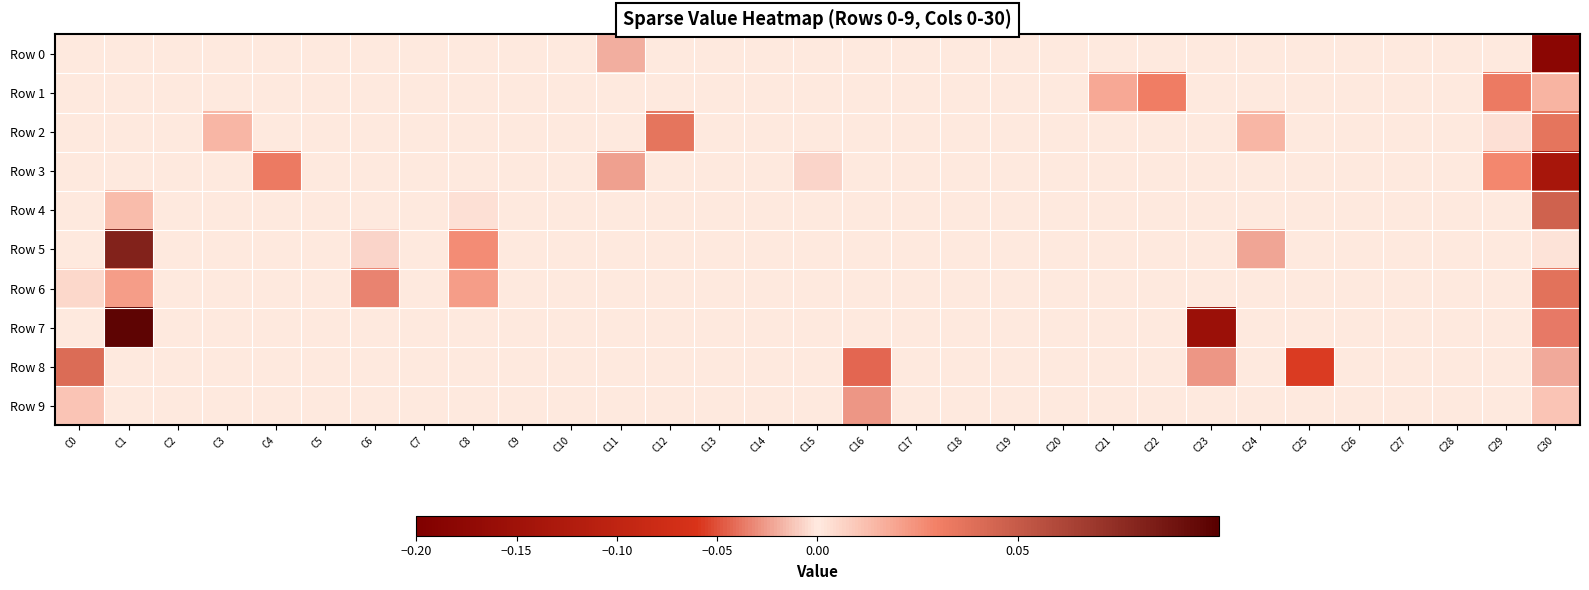

List the series in order of their peak value, lowest first.

Row 0, Row 9, Row 3, Row 1, Row 2, Row 6, Row 8, Row 4, Row 5, Row 7